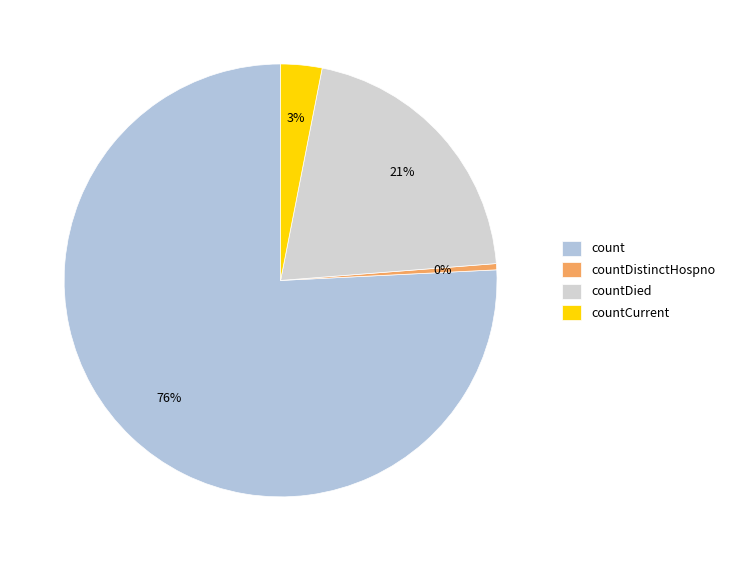

How many segments does this pie chart have?

4